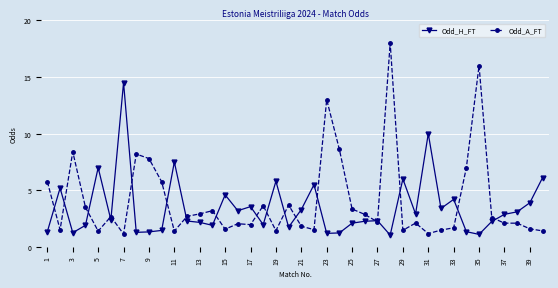

What is the lowest value of the Odd_H_FT series?

1.1